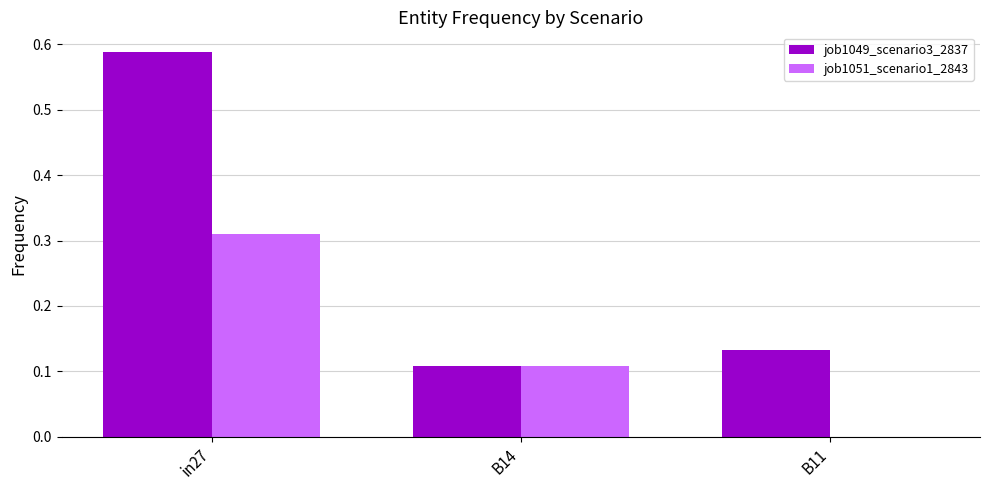

What is the total value across all series at in27?

0.9